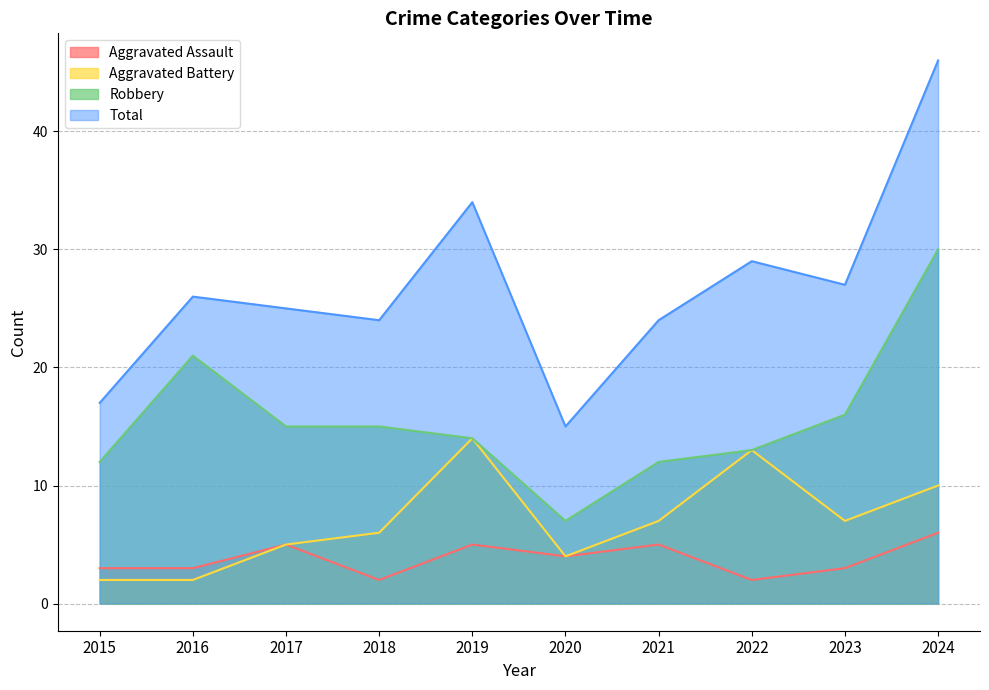

Read the Robbery value at 2023, to the nearest 5.

15